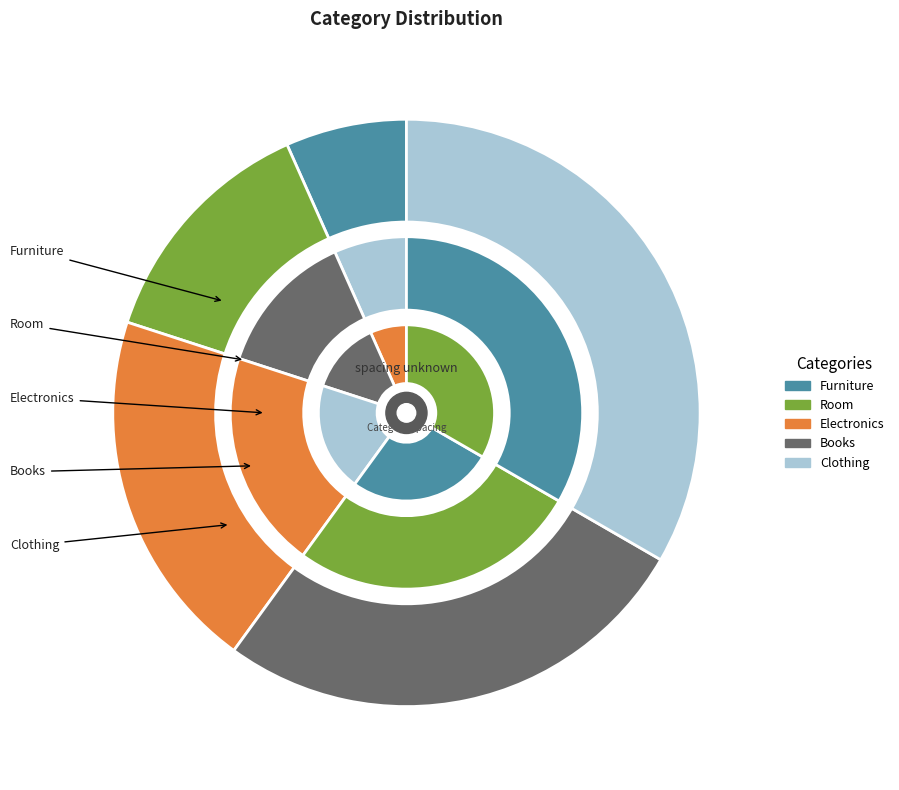

The Room slice represents 13% of the pie. True or false?

True